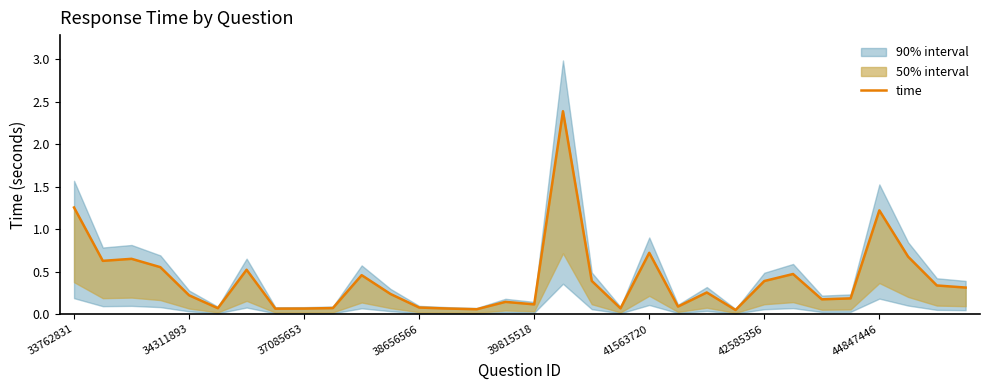

The value at 31 is 0.3. True or false?

True